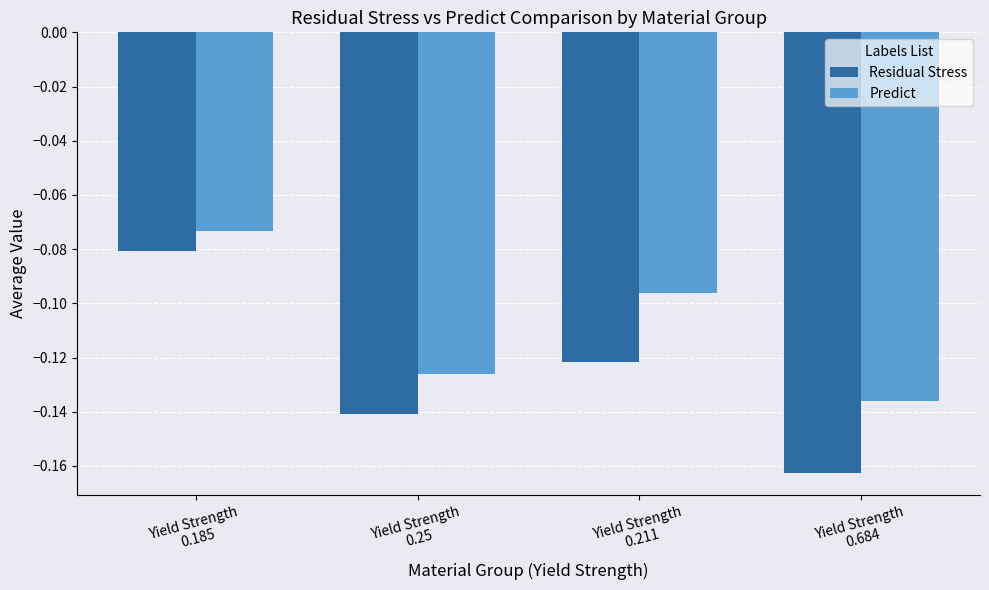

How many bars are there in each group?

2